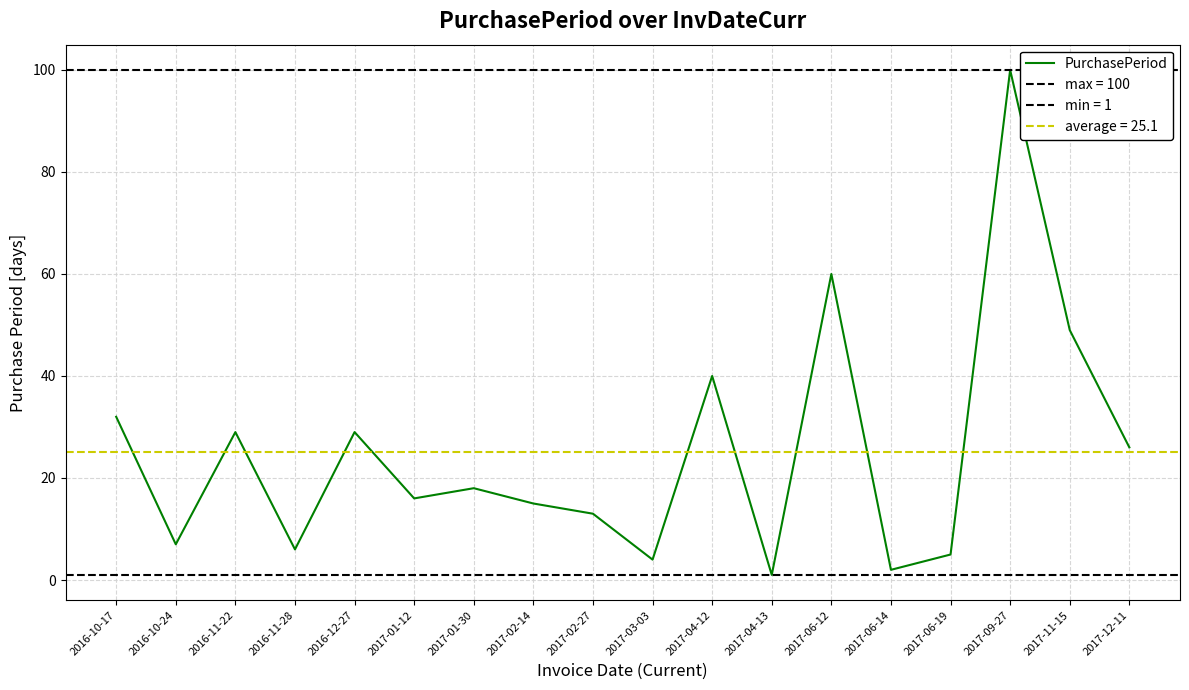

How many distinct data groups are displayed?

1